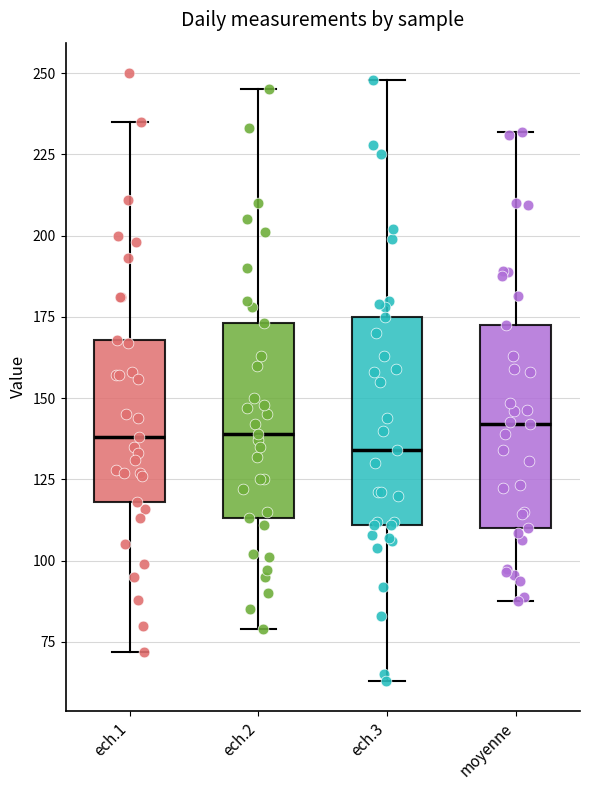

Reading left to right, transcribe this box plot: for each box, give where its median line is, the range the box spans, and where its two whiskers end, as read against the y-axis. The values are not printed on the chart, so give them approximately, as read against the axis.

ech.1: median 140, box 120 to 170, whiskers 70 to 235
ech.2: median 140, box 115 to 175, whiskers 80 to 245
ech.3: median 135, box 110 to 175, whiskers 65 to 250
moyenne: median 140, box 110 to 170, whiskers 90 to 230